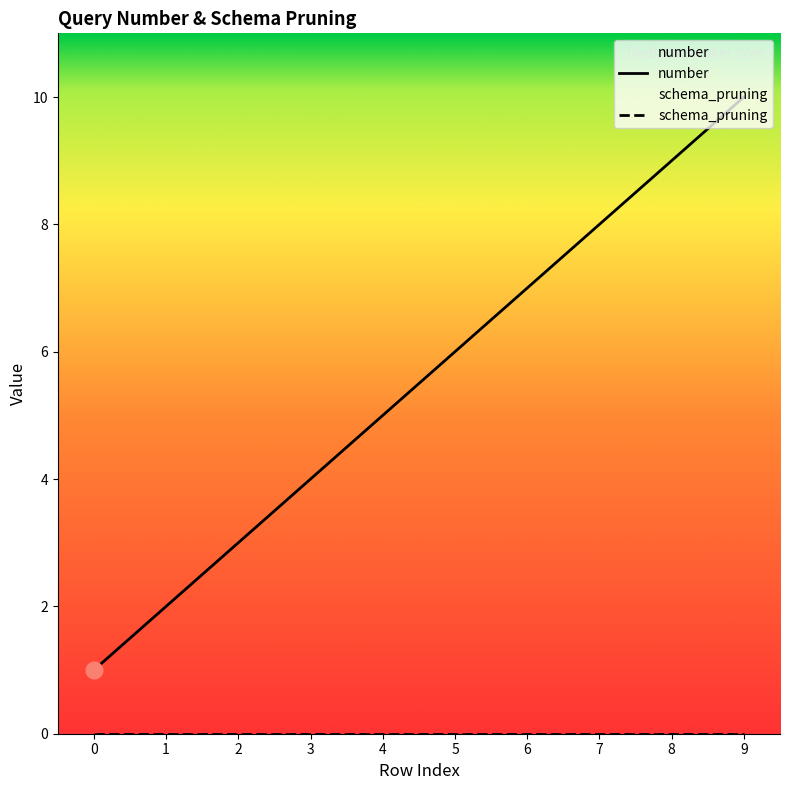

How many data points are above 6?

4